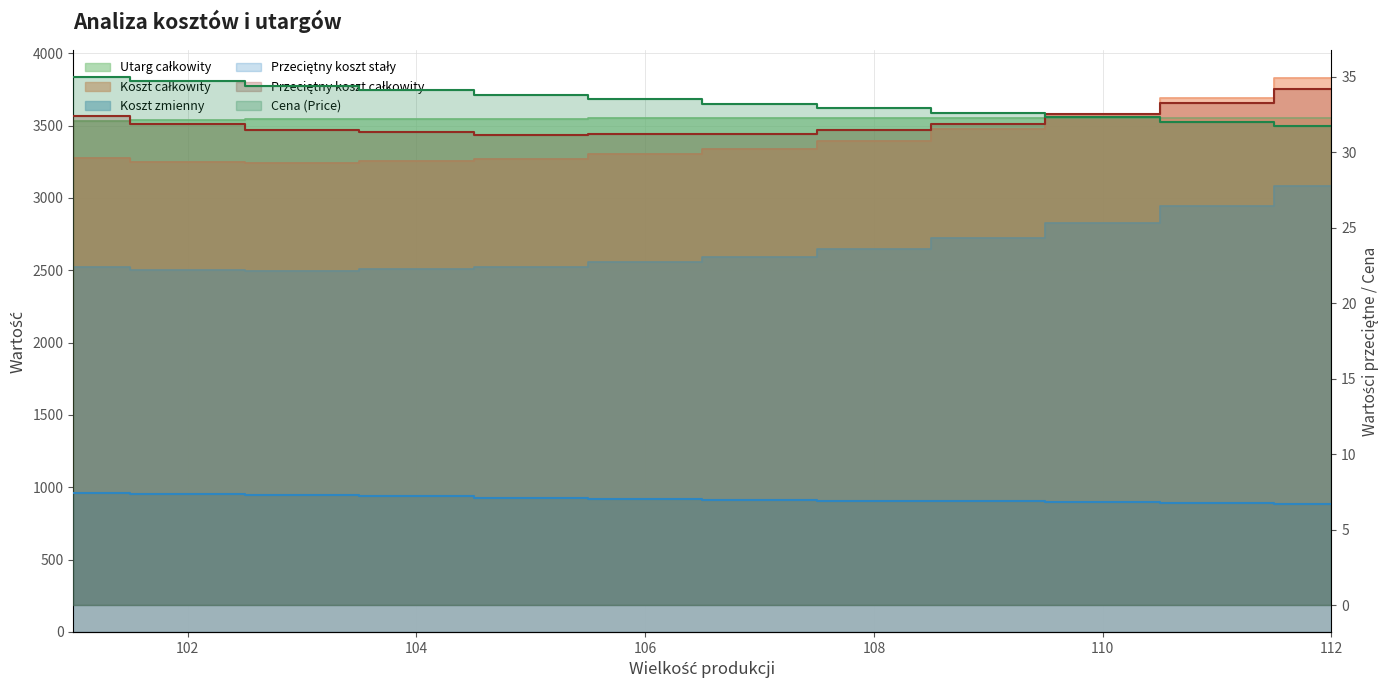

Reading left to right, list all the values displayed in this chart.

Przeciętny koszt stały (line): 7.4	7.4	7.3	7.2	7.1	7.1	7.0	6.9	6.9	6.8	6.8	6.7
Przeciętny koszt całkowity (line): 32.4	31.9	31.5	31.3	31.1	31.2	31.2	31.4	31.9	32.5	33.3	34.2
Cena (Price) (line): 35.0	34.7	34.4	34.1	33.8	33.5	33.2	32.9	32.6	32.3	32.0	31.7